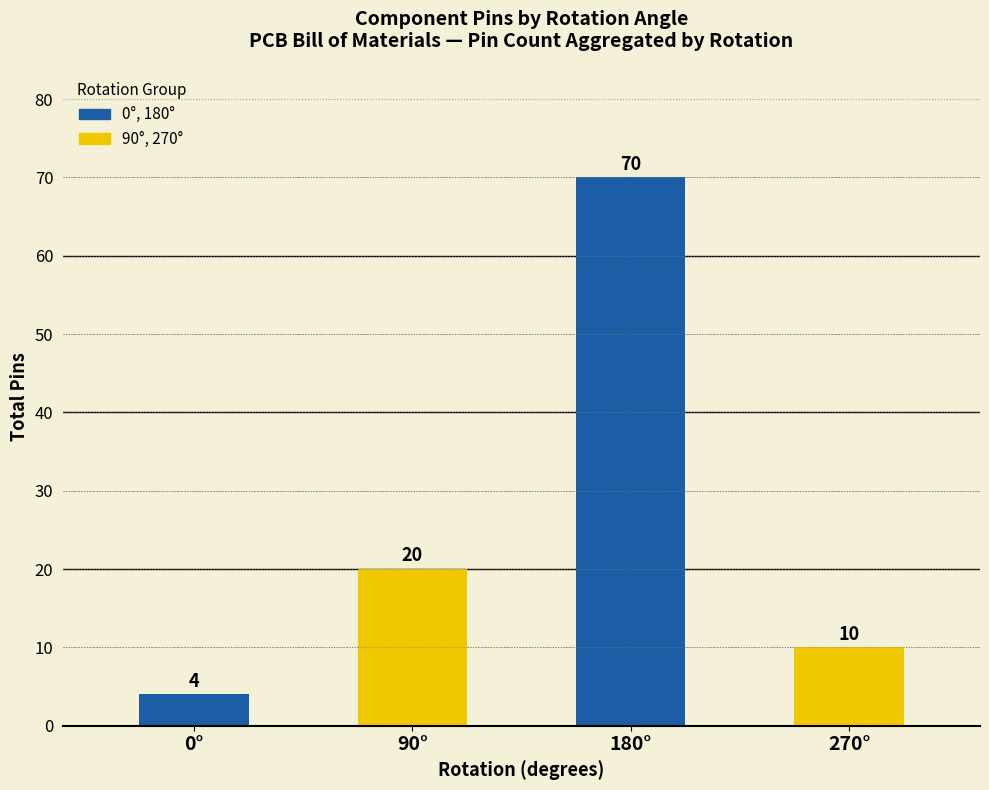

How many values are below 20?

2